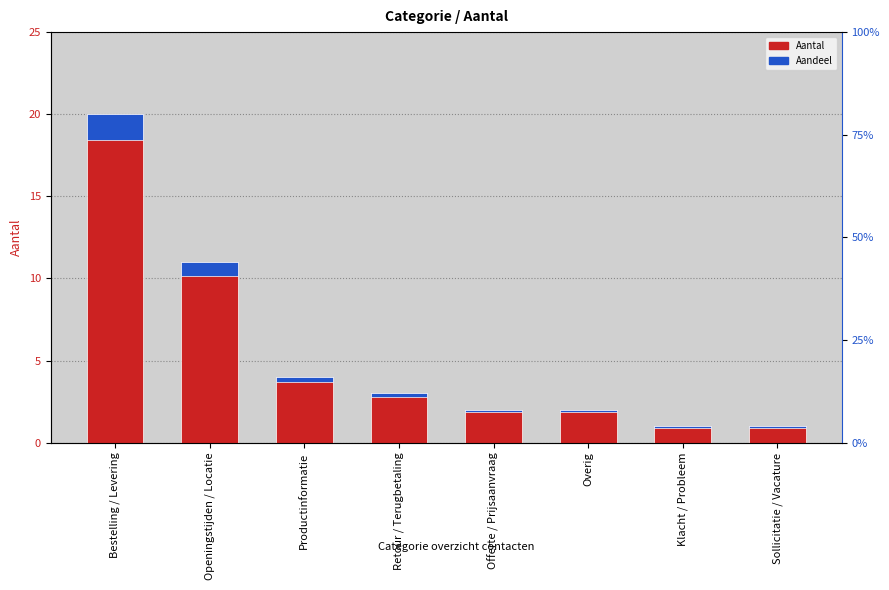

At which label does Aantal reach its minimum?

Klacht / Probleem